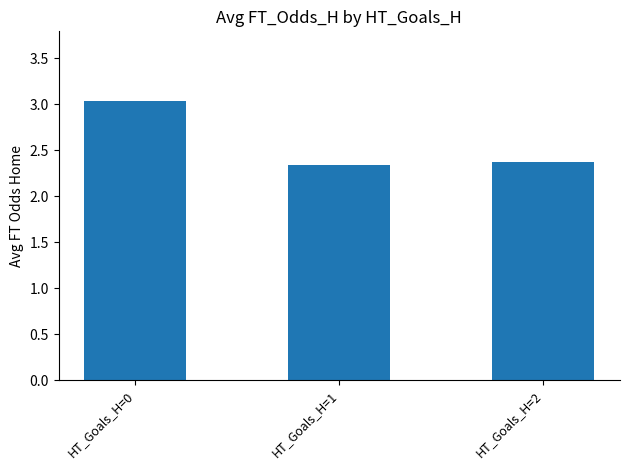

How many categories are shown in the chart?

3